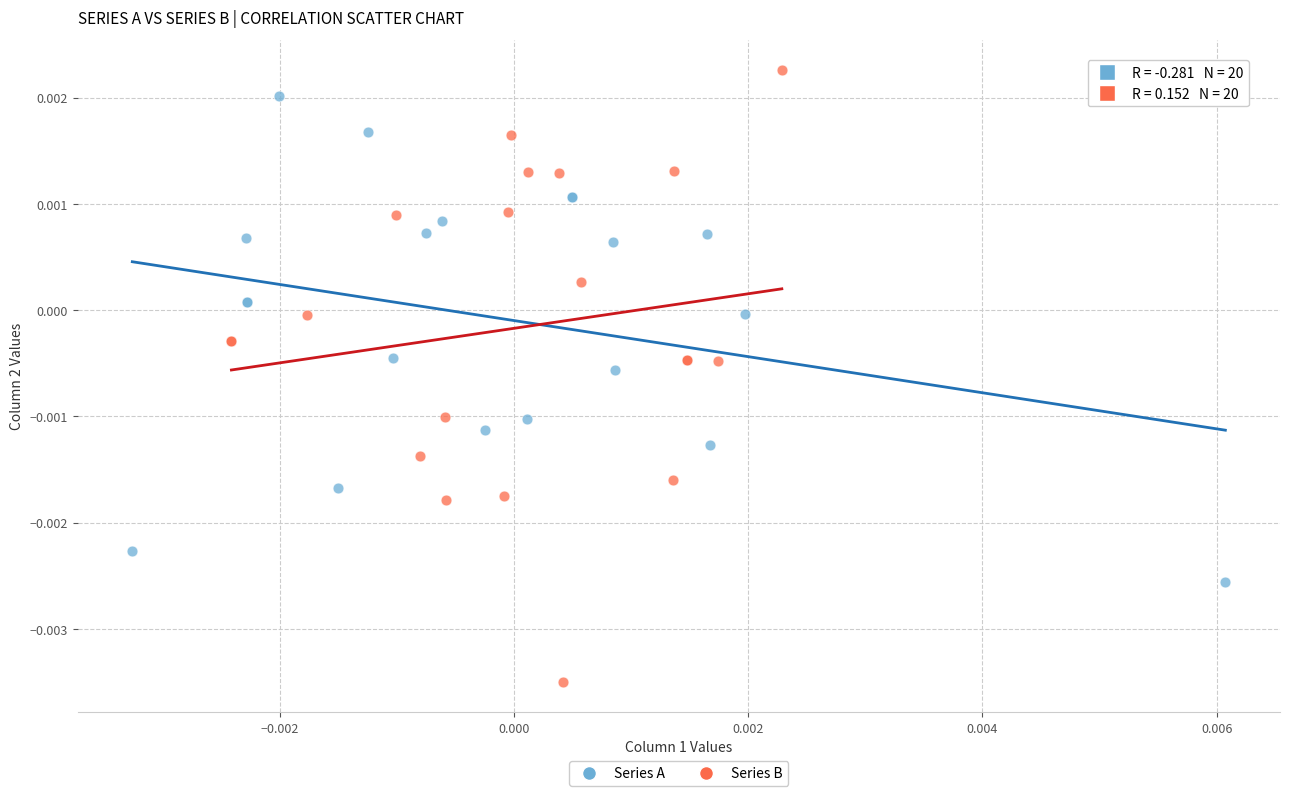

What are all the series names shown in the legend?

Series A, Series B